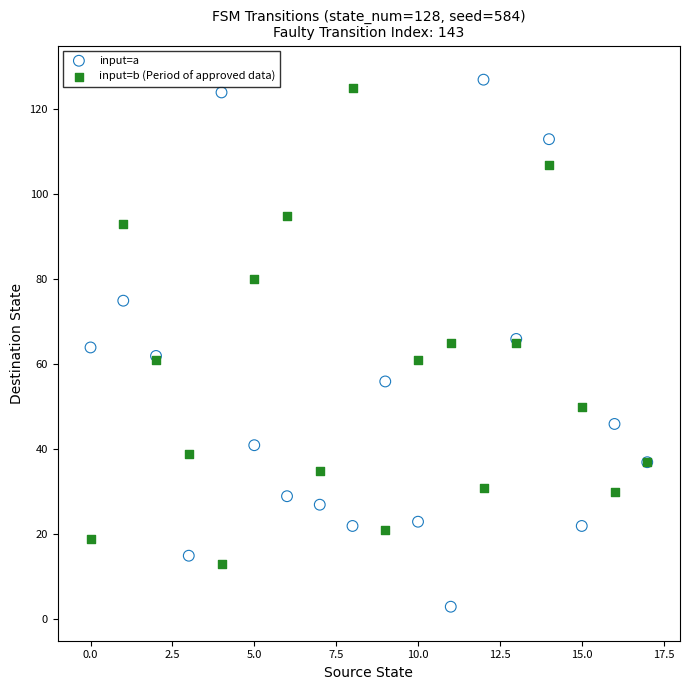

What are all the series names shown in the legend?

input=a, input=b (Period of approved data)